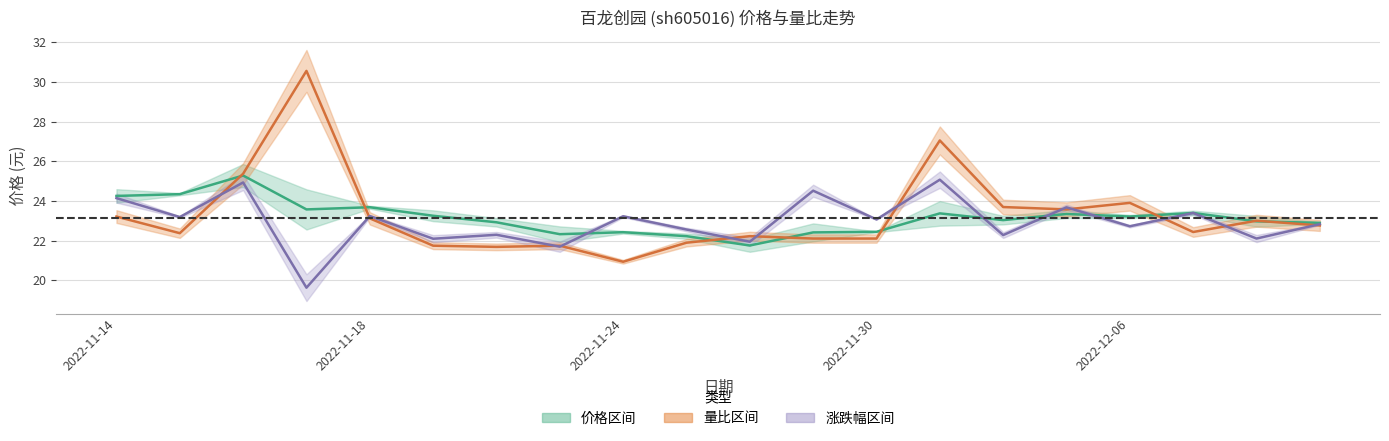

After their last crossing, which series has the higher values: 量比(scaled) or 涨跌幅%(scaled)?

涨跌幅%(scaled)